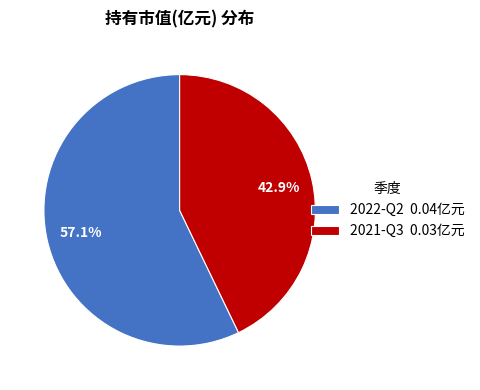

Which slice is the largest?

2022-Q2